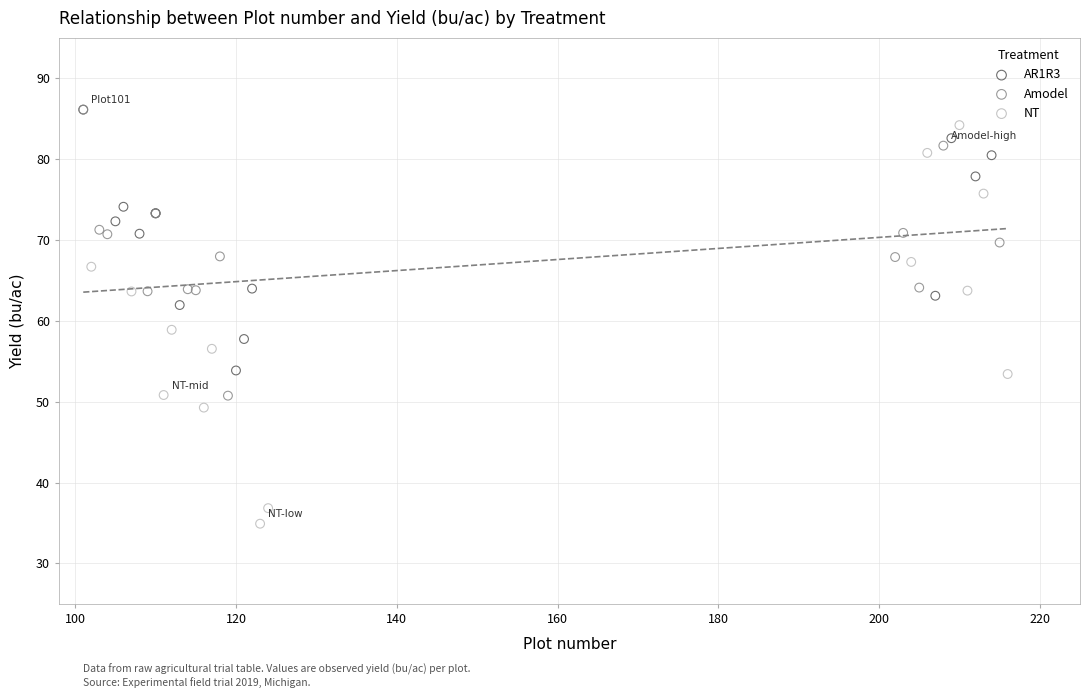

Which series contains the lowest Y value?

NT